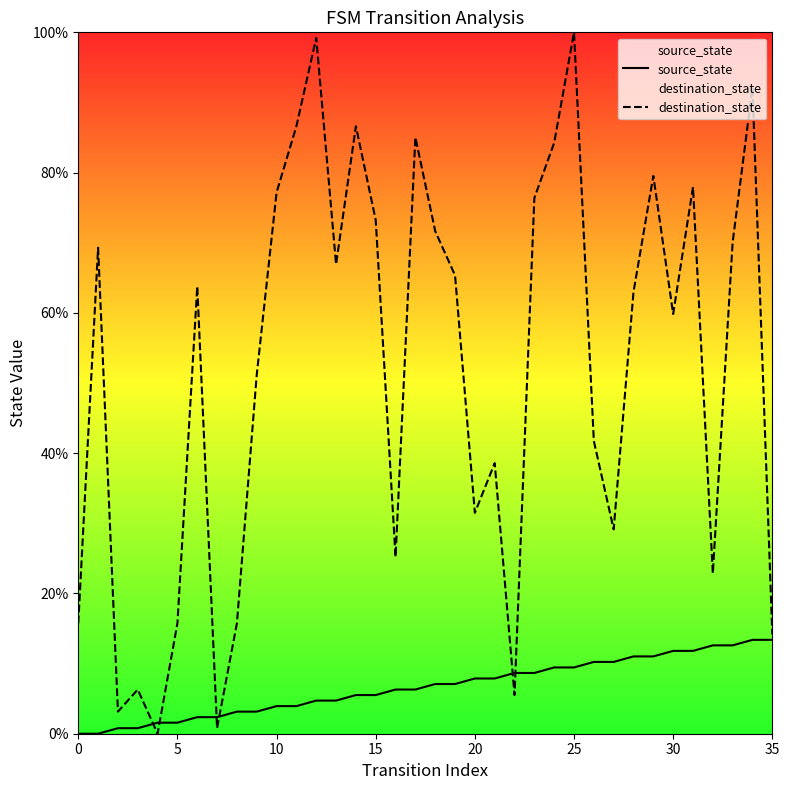

List the series in order of their peak value, highest first.

destination_state, source_state